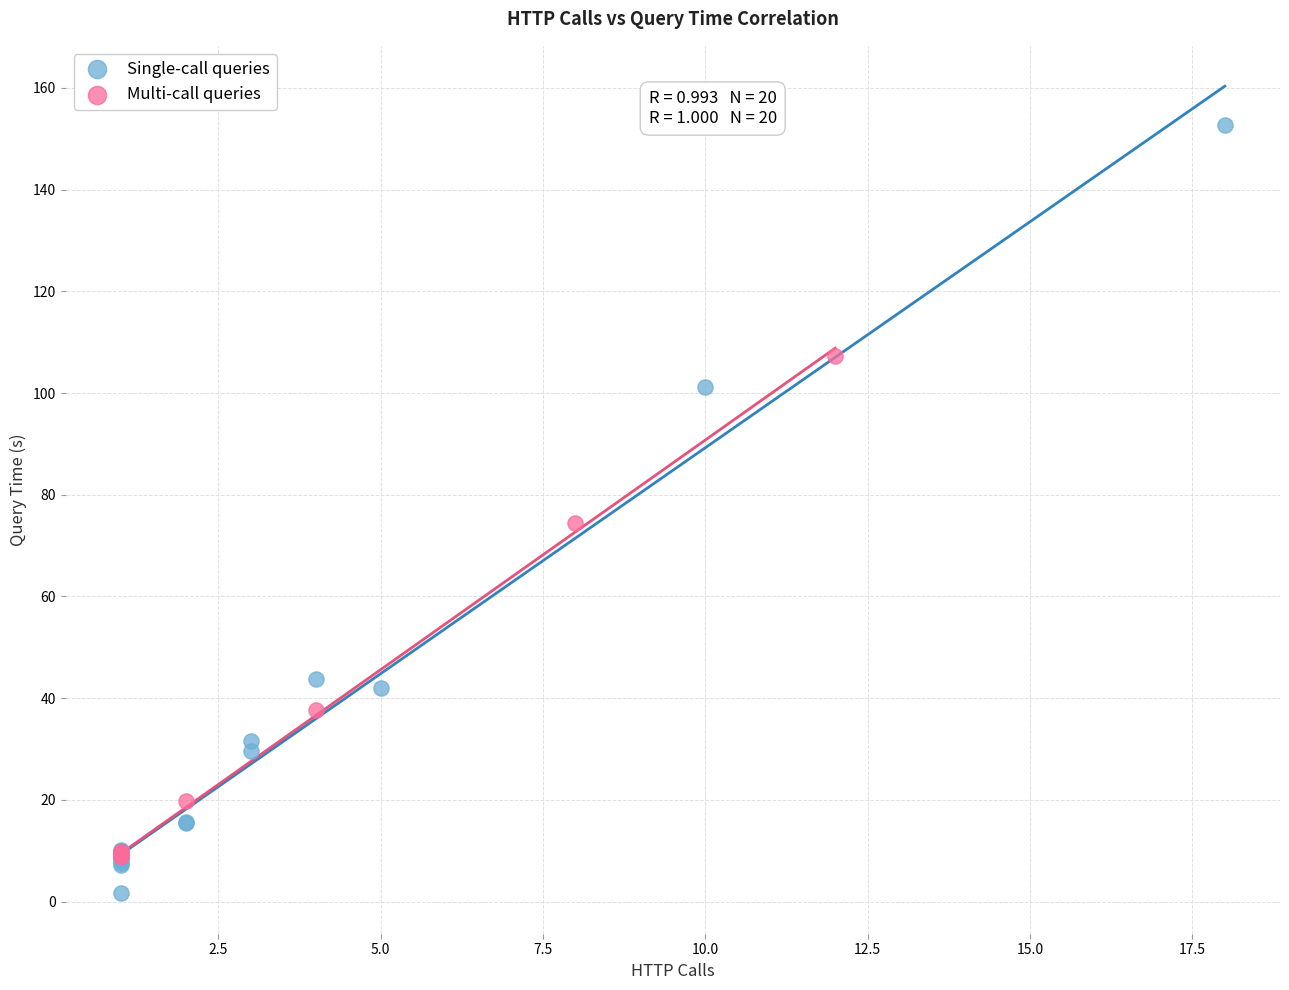

Which series reaches the minimum Y coordinate?

Single-call queries